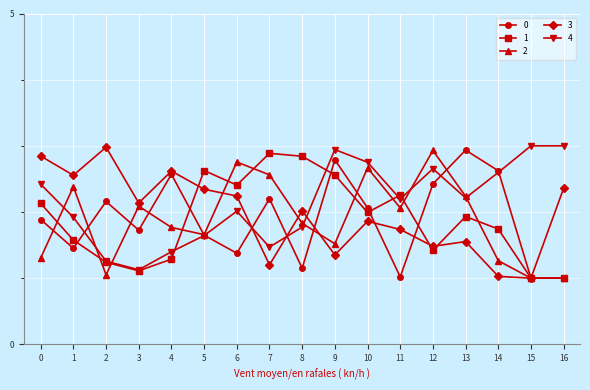

True or false: 1 has a value of 2.5 at 12.

False